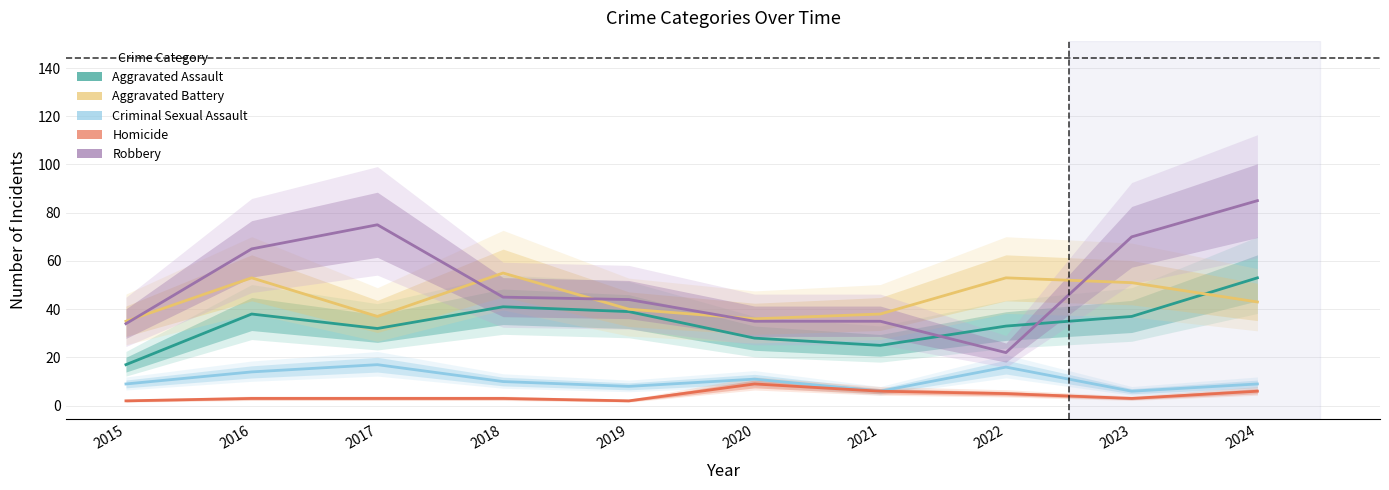

True or false: Robbery has more than 0 points higher than both neighbors.

True